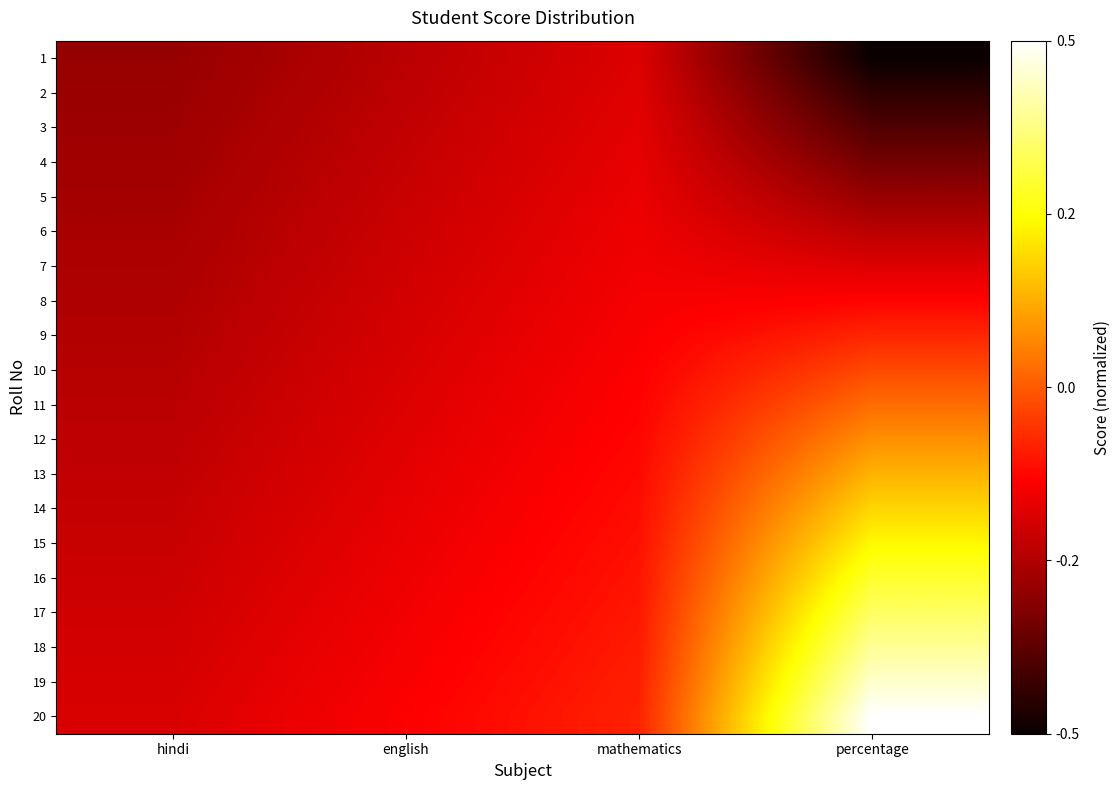

Which has a higher value, mathematics or english?

mathematics